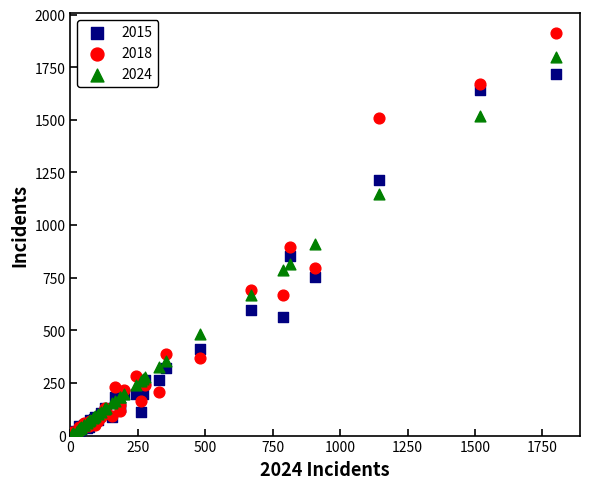

Which series contains the highest Y value?

2018